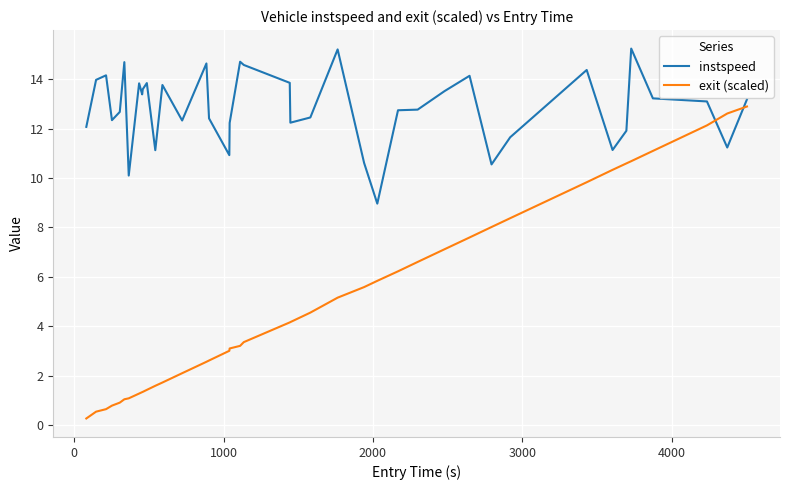

Rank the series by their average value, from highest to lowest.

instspeed, exit (scaled)